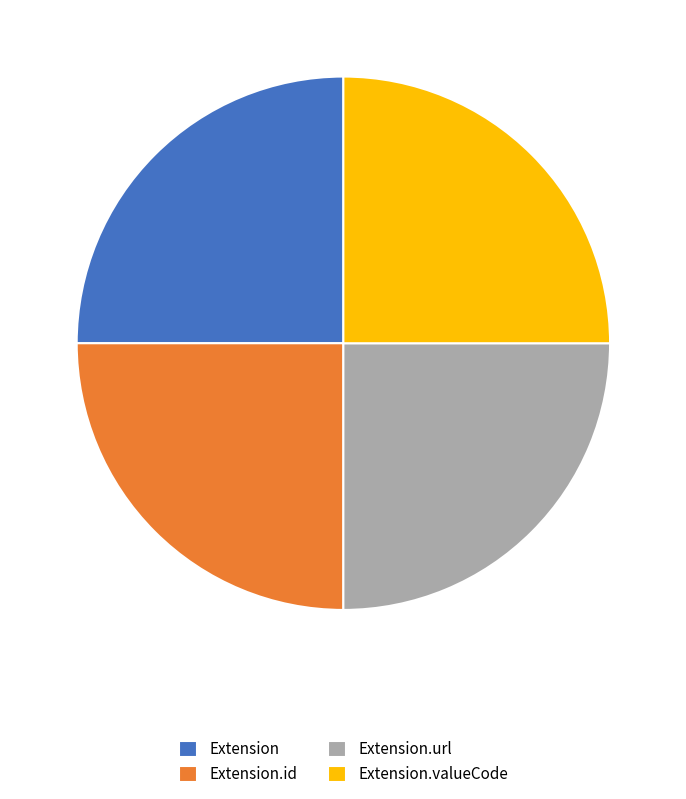

Does any single category account for the majority?

No